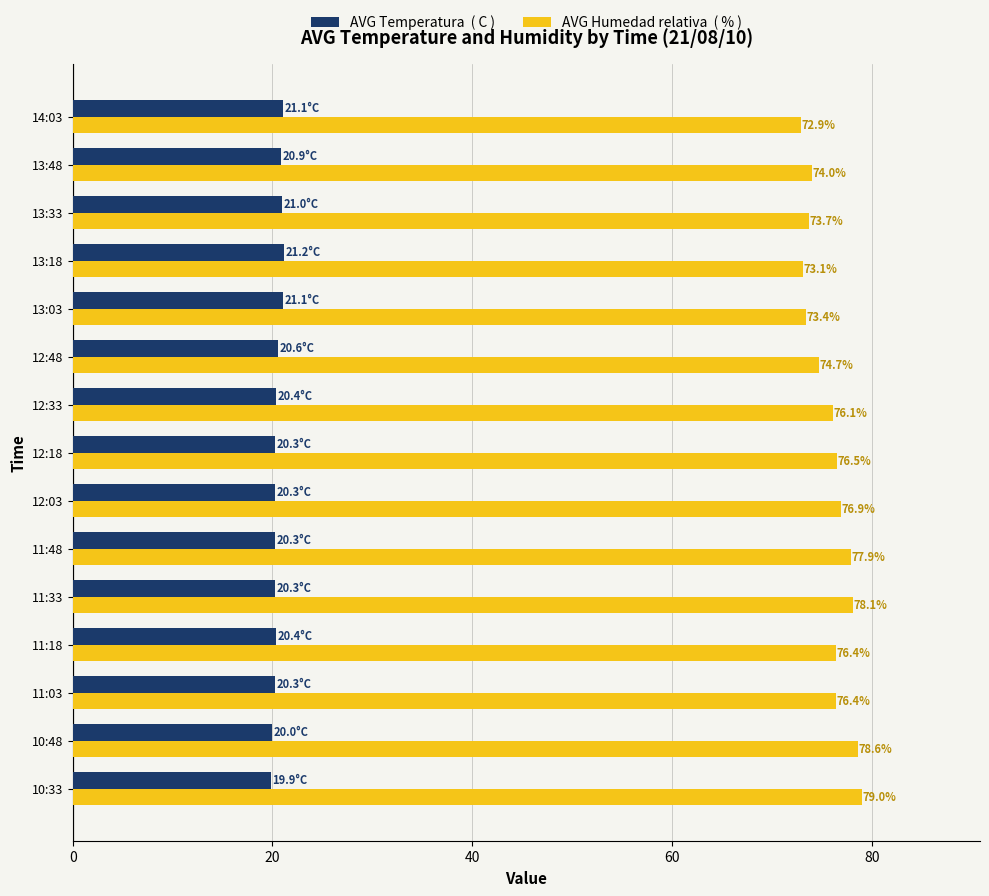

What is the smallest value displayed?

19.9